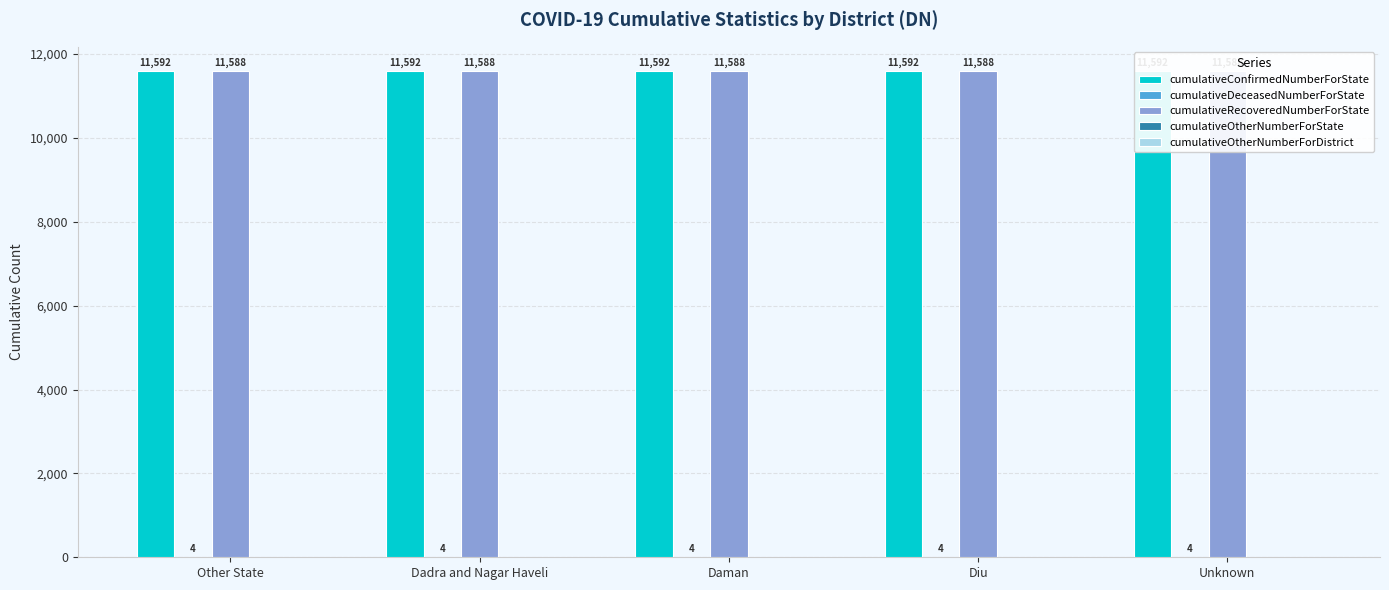

True or false: cumulativeRecoveredNumberForState has a value of 5940 at Dadra and Nagar Haveli.

False